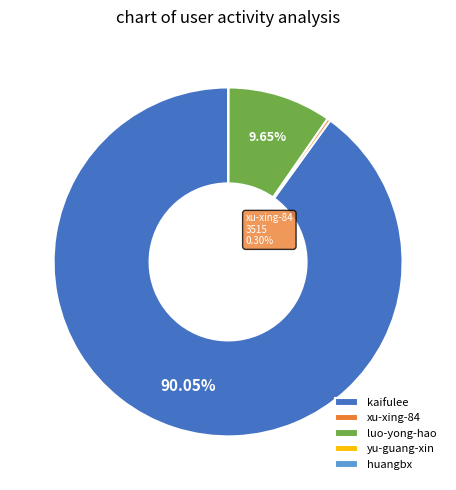

To the nearest percent, what portion does luo-yong-hao represent?

10%